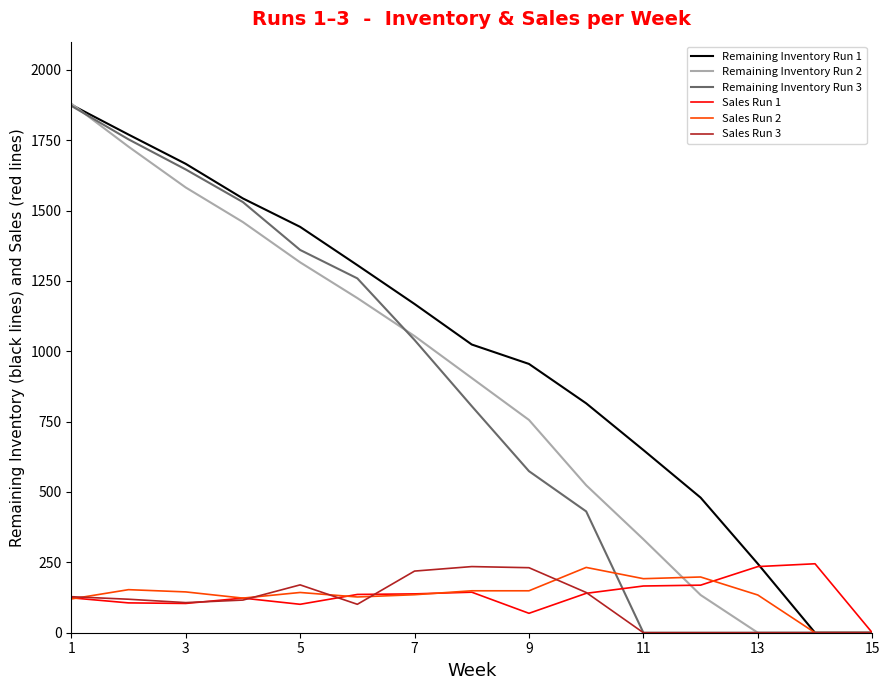

Which series changed the most between 7 and 9?

Remaining Inventory Run 3